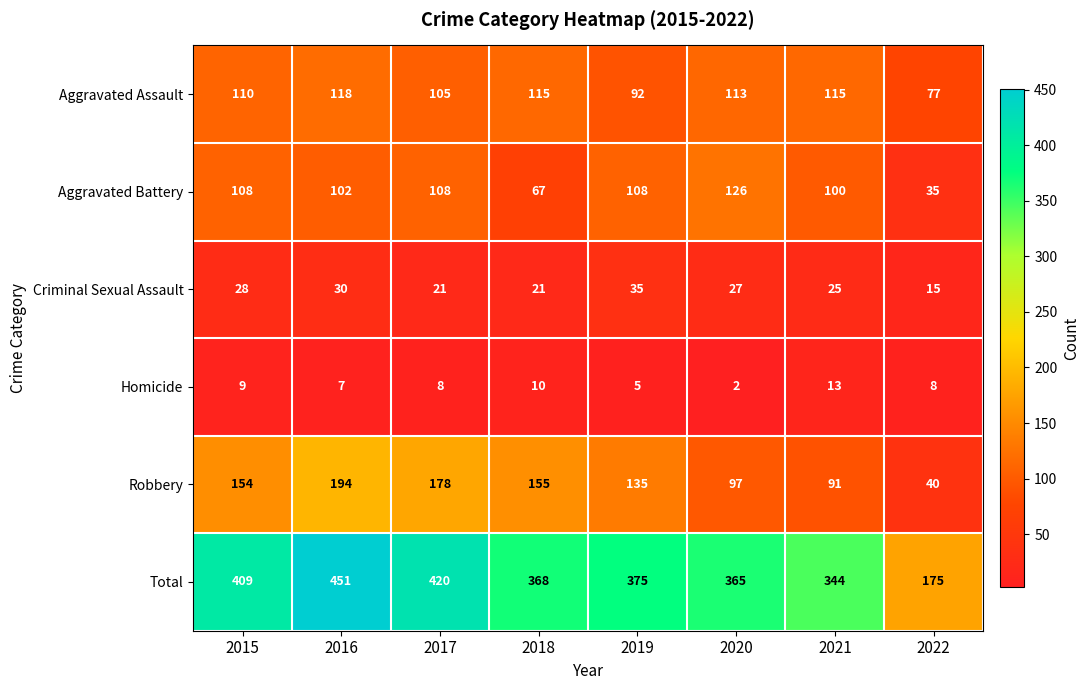

What is the approximate value of Total at 2016?

451